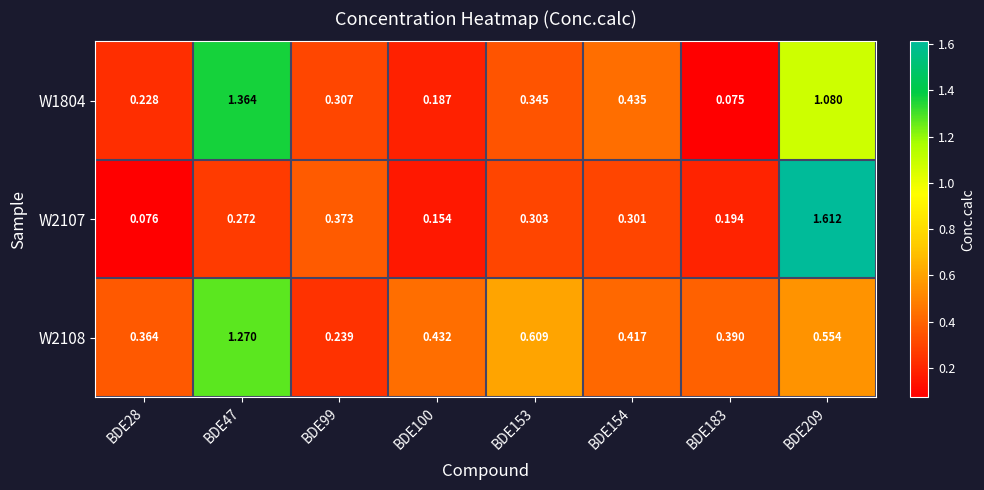

Is the value of W2107 at BDE154 greater than the value of W2108 at BDE28?

No